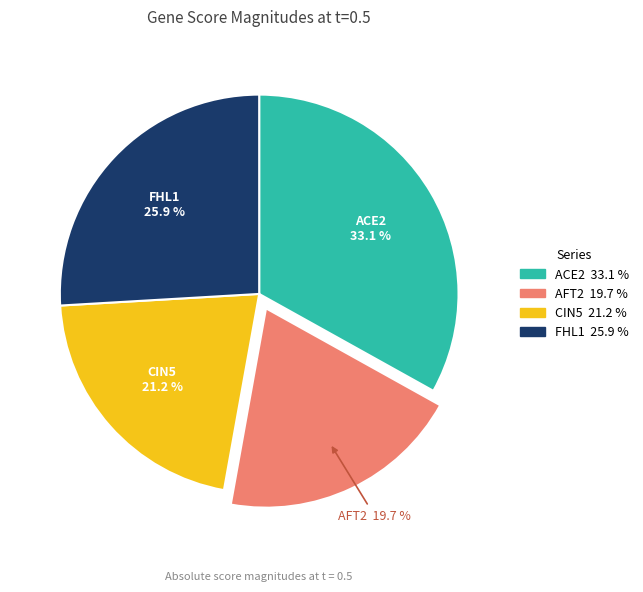

How much of the chart is everything except FHL1?

74.1%